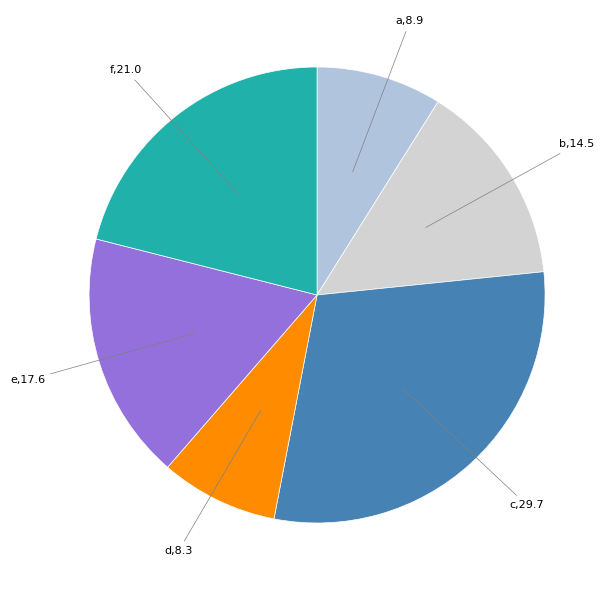

Count the number of slices in the pie.

6